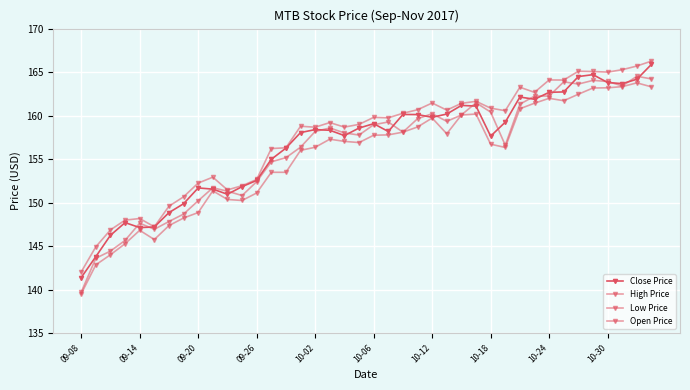

At how many categories does at least one series exceed 160?

18